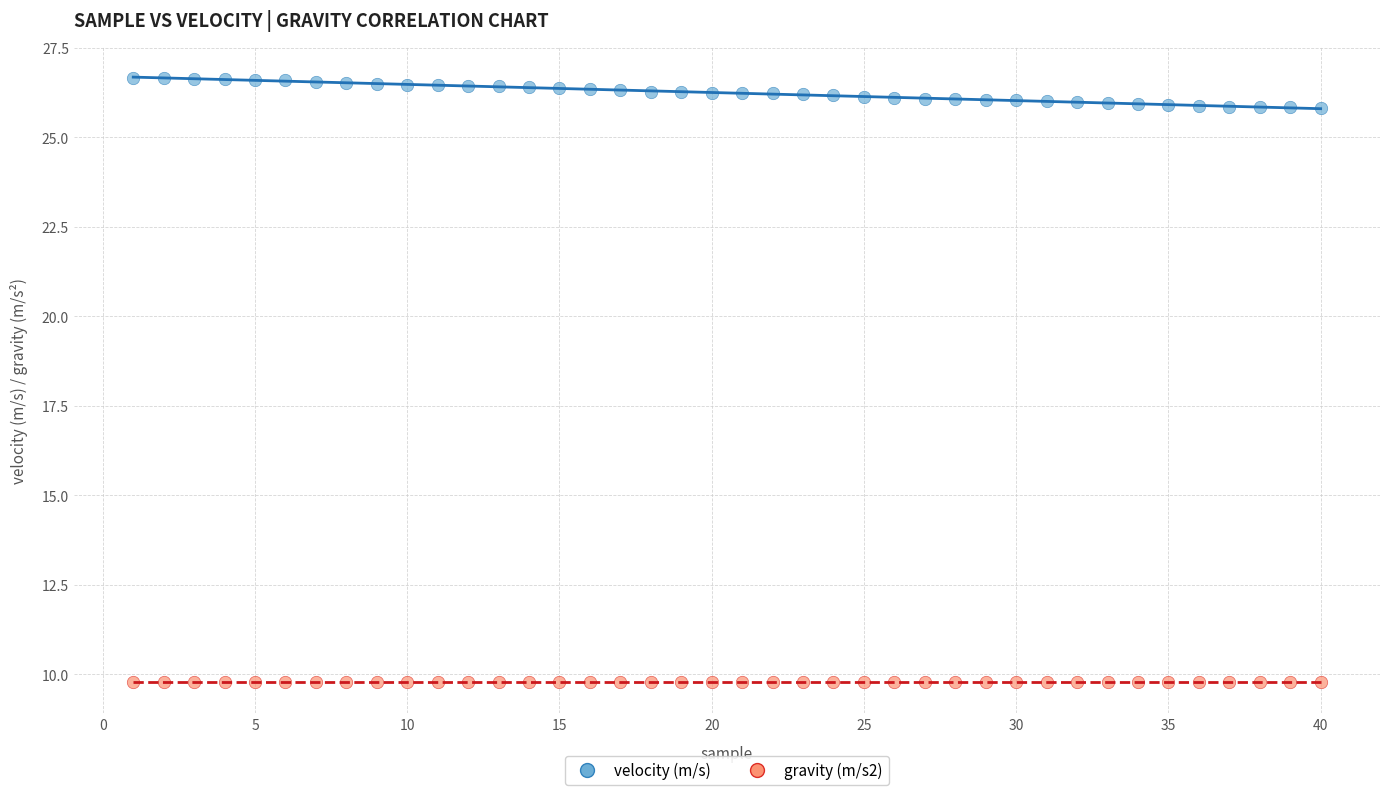

Which series reaches the minimum Y coordinate?

gravity (m/s2)